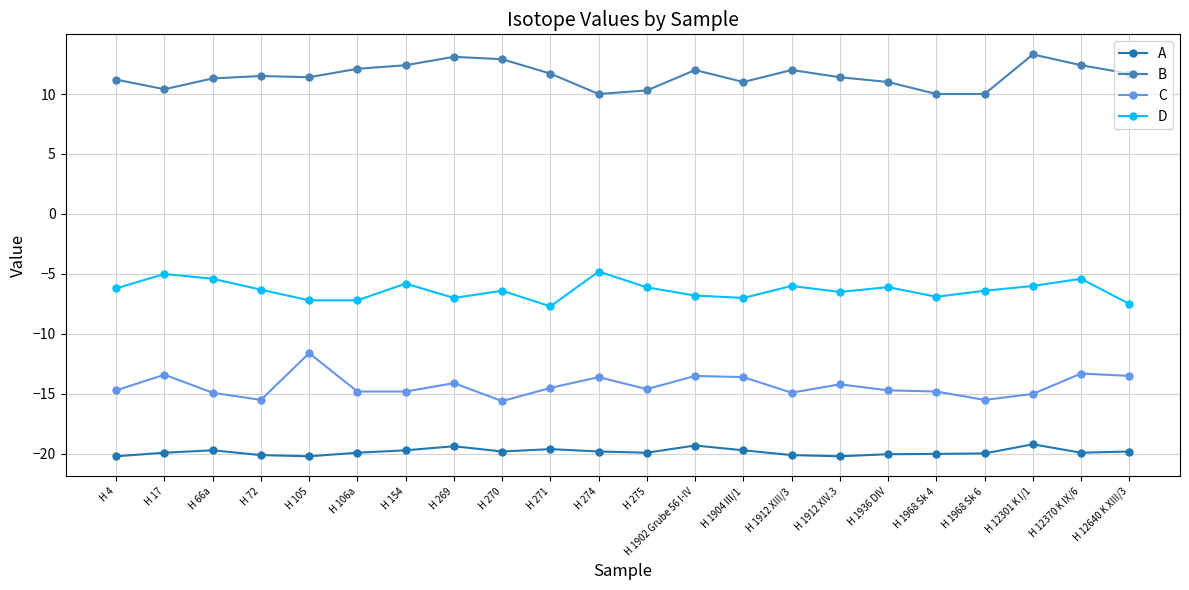

True or false: C has a value of -15.5 at H 72.

True